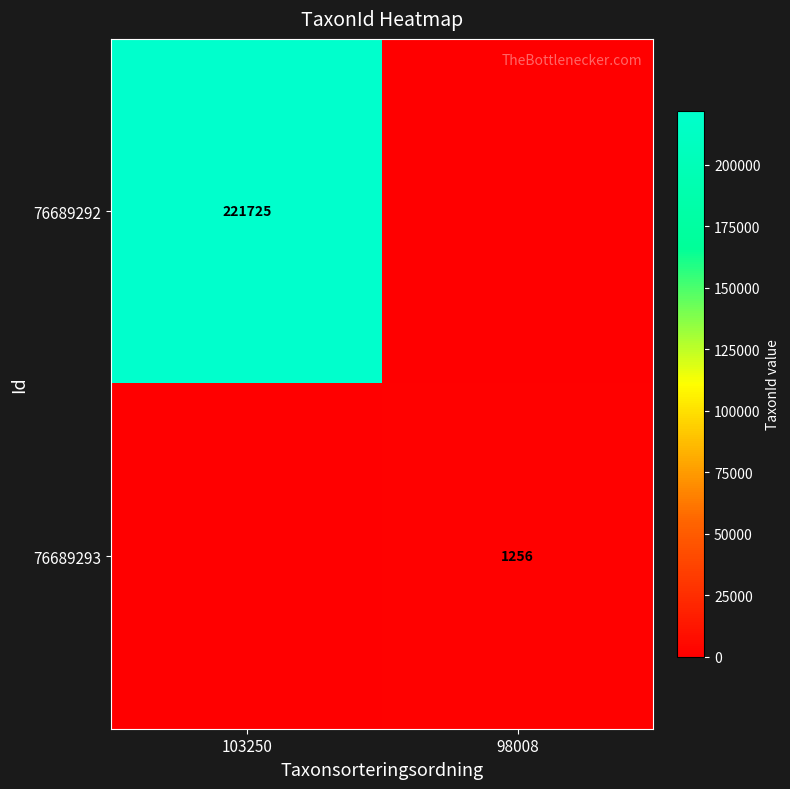

The 76689293 series shows 1256 at 98008. True or false?

True